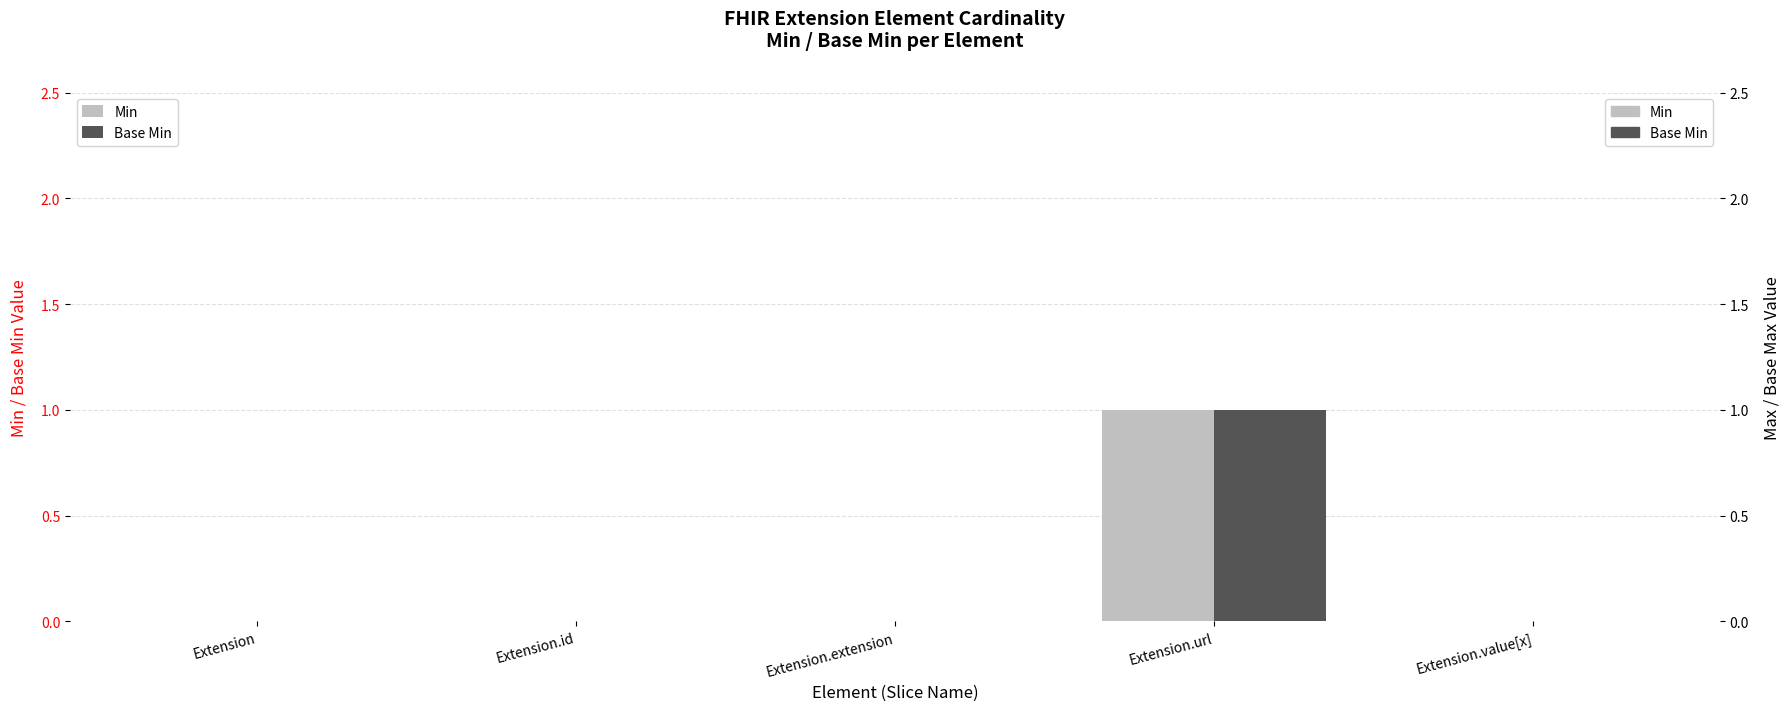

Between Extension.extension and Extension, which is larger?

Extension.extension